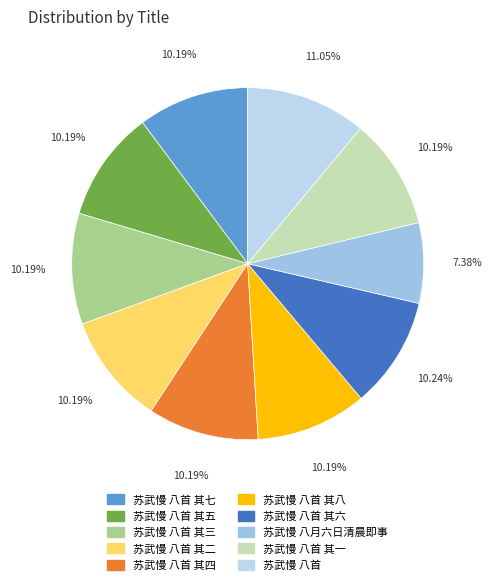

To the nearest percent, what is the average slice percentage?

10%